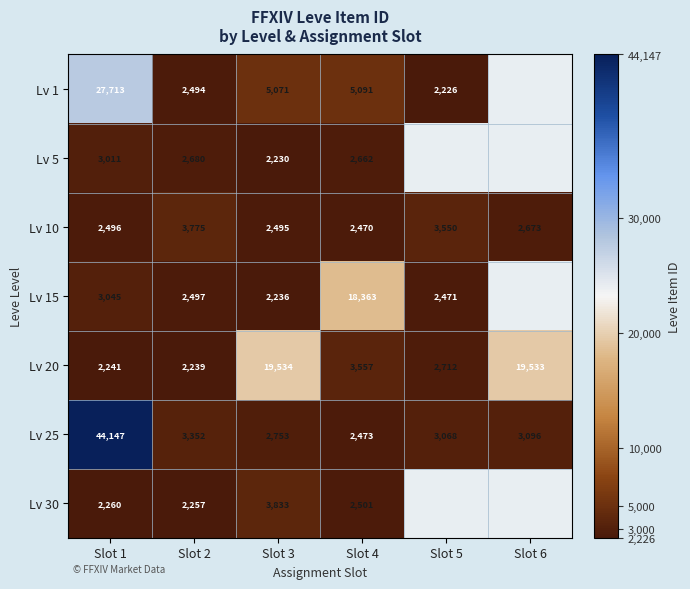

Rank the series at Slot 2 from highest to lowest value.

Lv 10, Lv 25, Lv 5, Lv 15, Lv 1, Lv 30, Lv 20